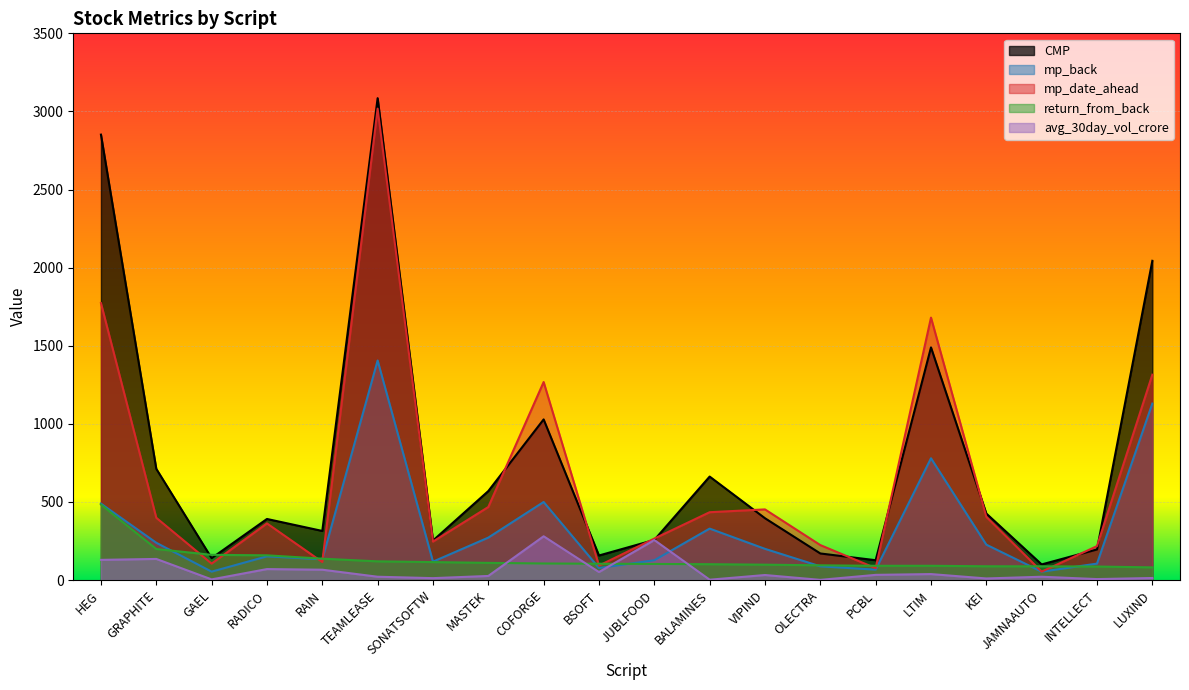

How many interior local valleys does the mp_back series have?

6